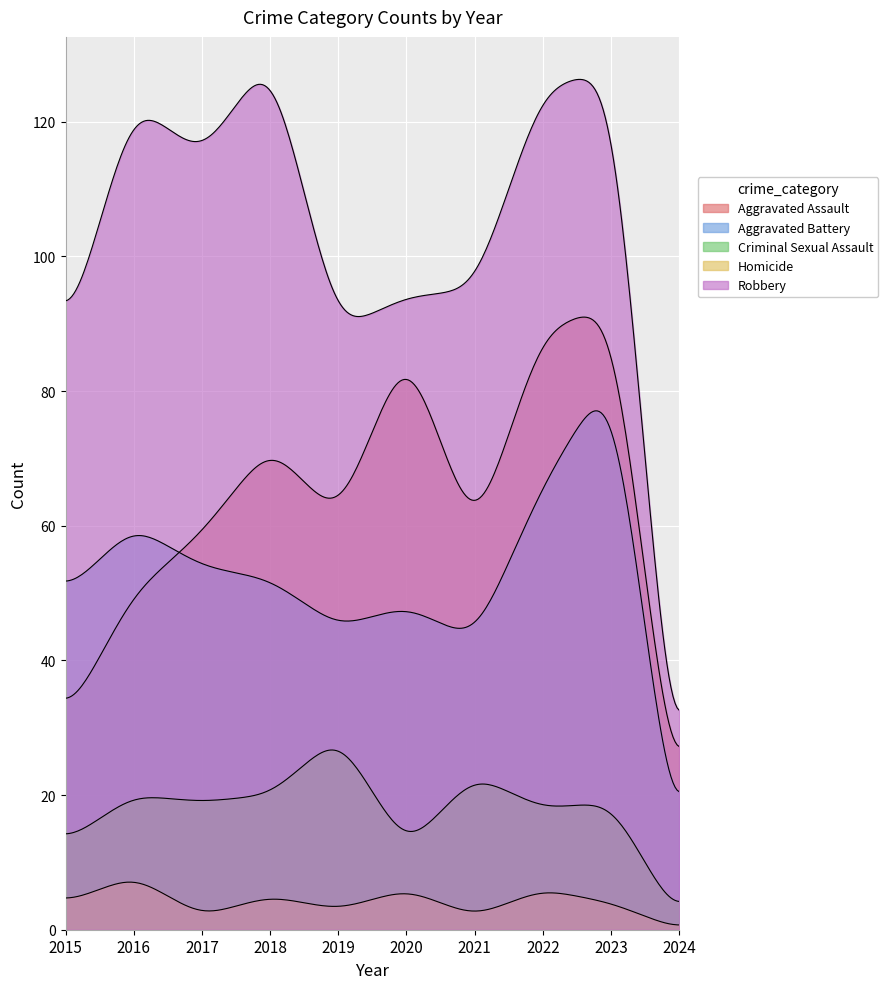

What is the sum of all Aggravated Assault values?

613